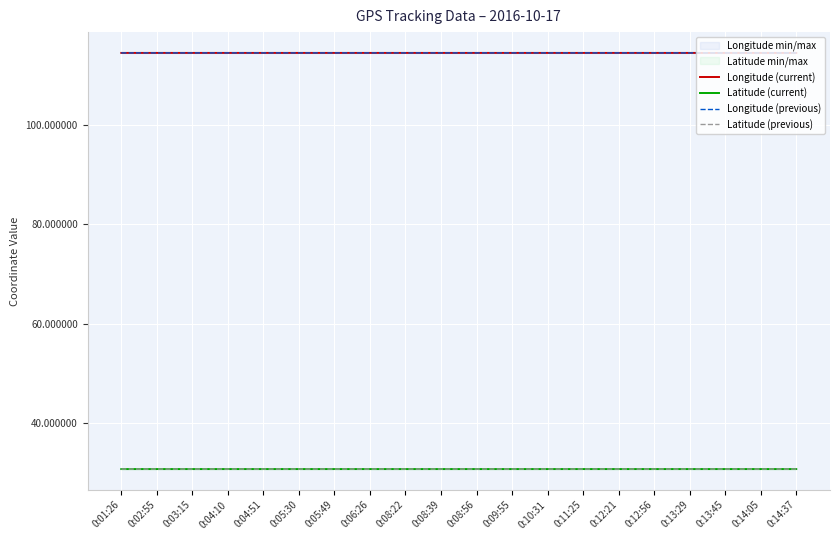

Which series has the largest total across all categories?

Longitude (current)